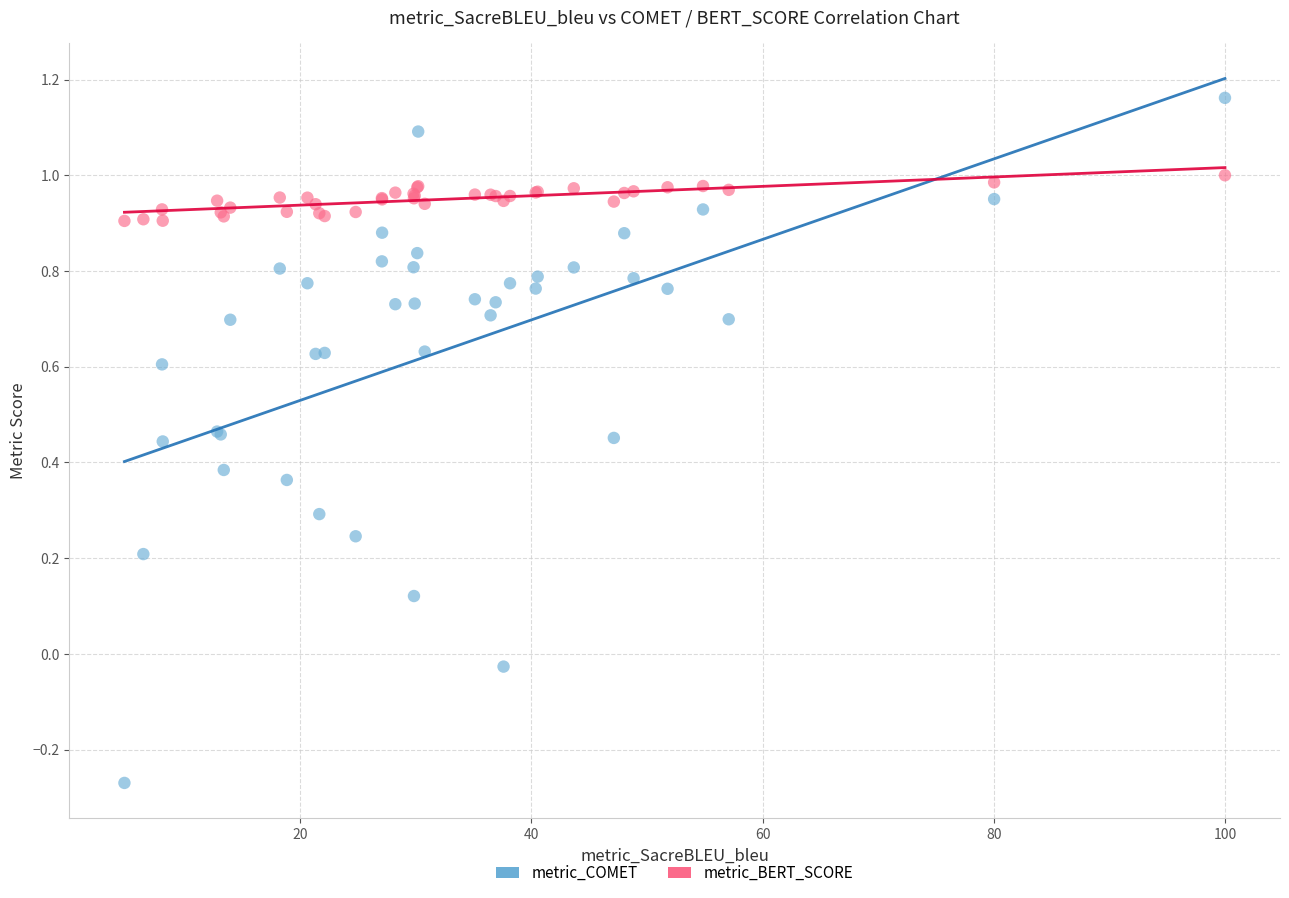

Which series has the widest spread of Y values?

metric_COMET